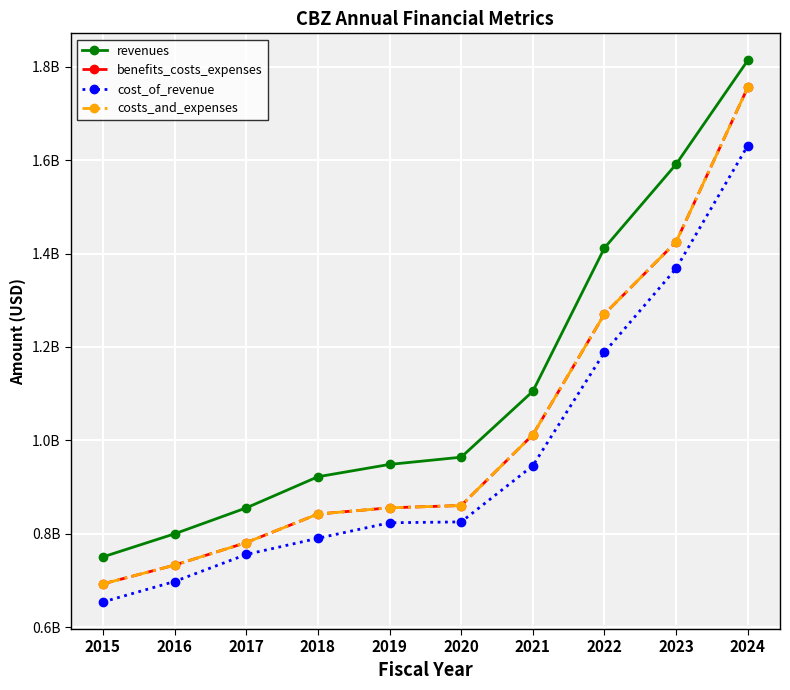

Does the chart have visible grid lines?

Yes